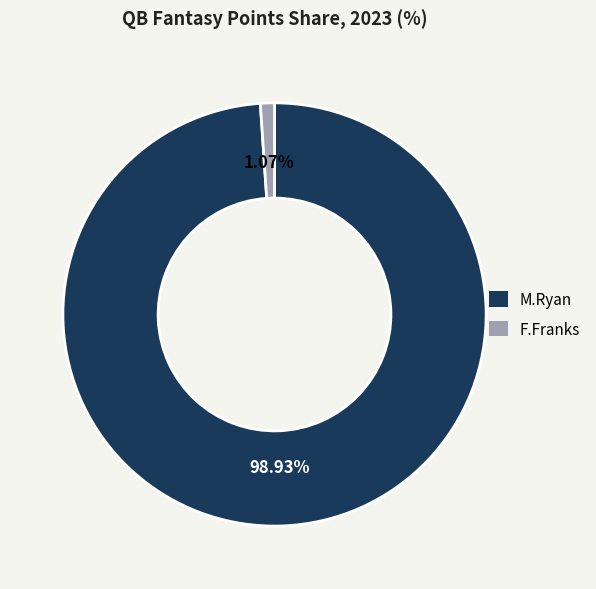

To the nearest percent, what portion does M.Ryan represent?

99%